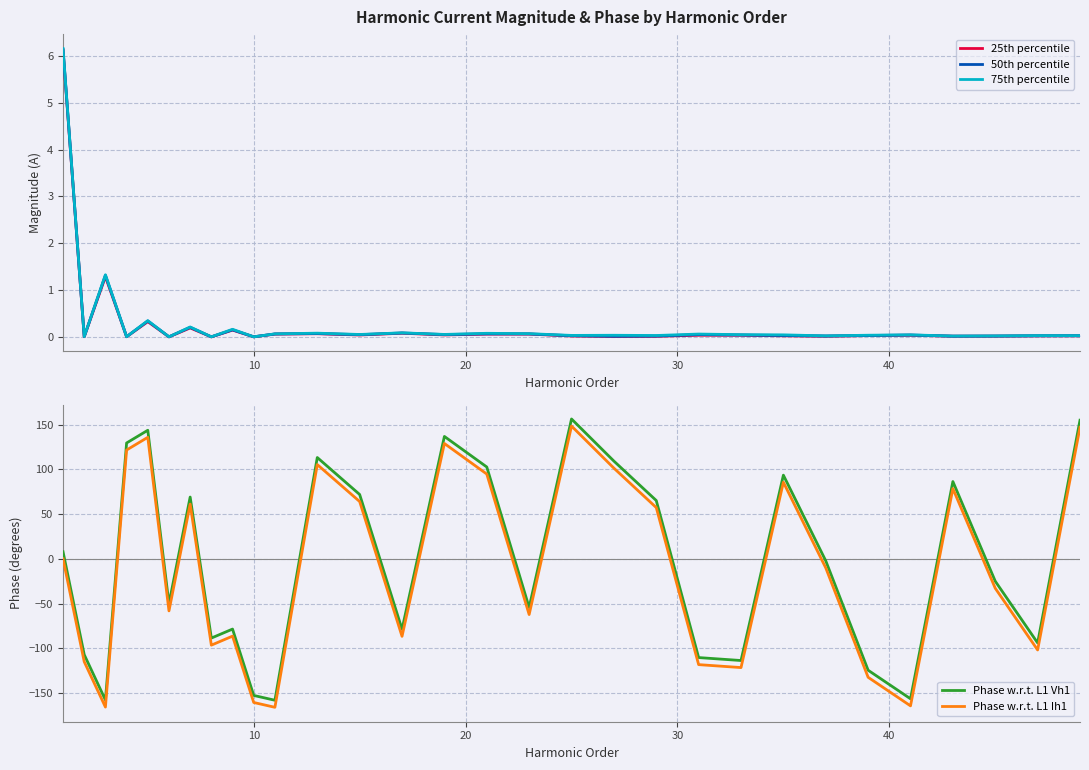

True or false: Phase w.r.t. L1 Ih1 and Phase w.r.t. L1 Vh1 intersect in this chart.

False